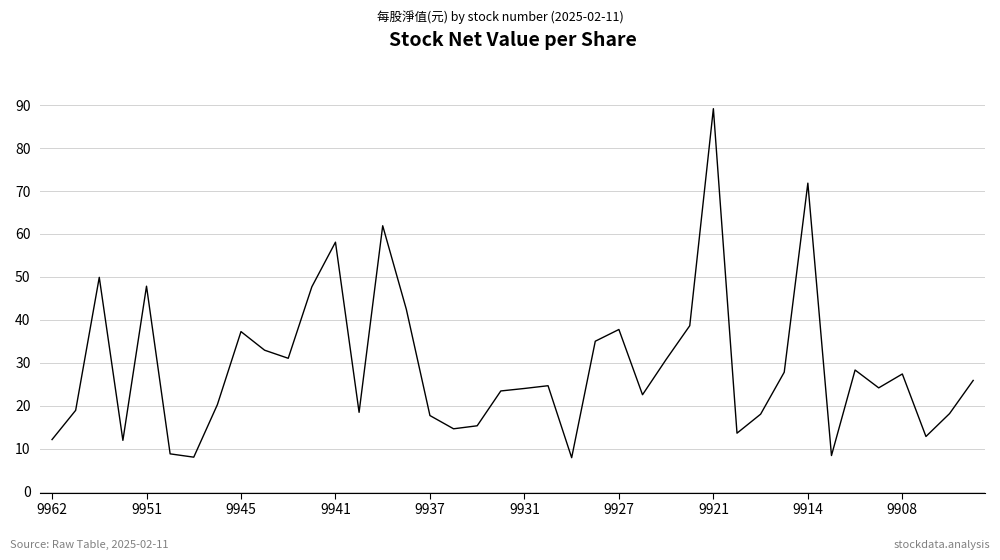

What is the maximum value shown in the chart?

89.2